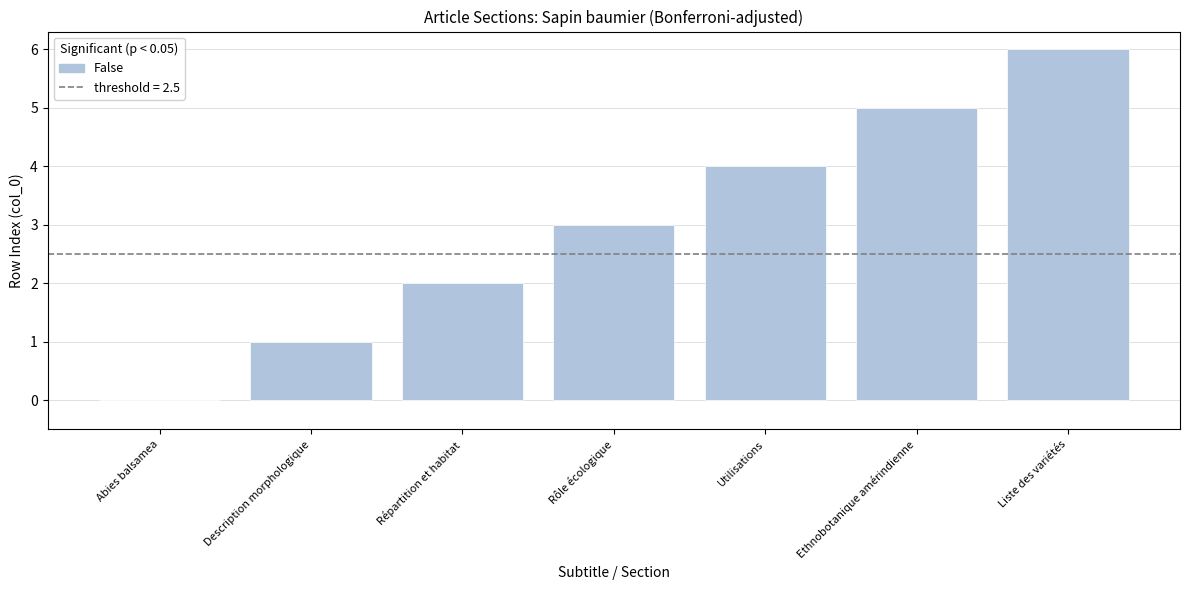

Reading left to right, list all the values displayed in this chart.

Abies balsamea=0	Description morphologique=1	Répartition et habitat=2	Rôle écologique=3	Utilisations=4	Ethnobotanique amérindienne=5	Liste des variétés=6